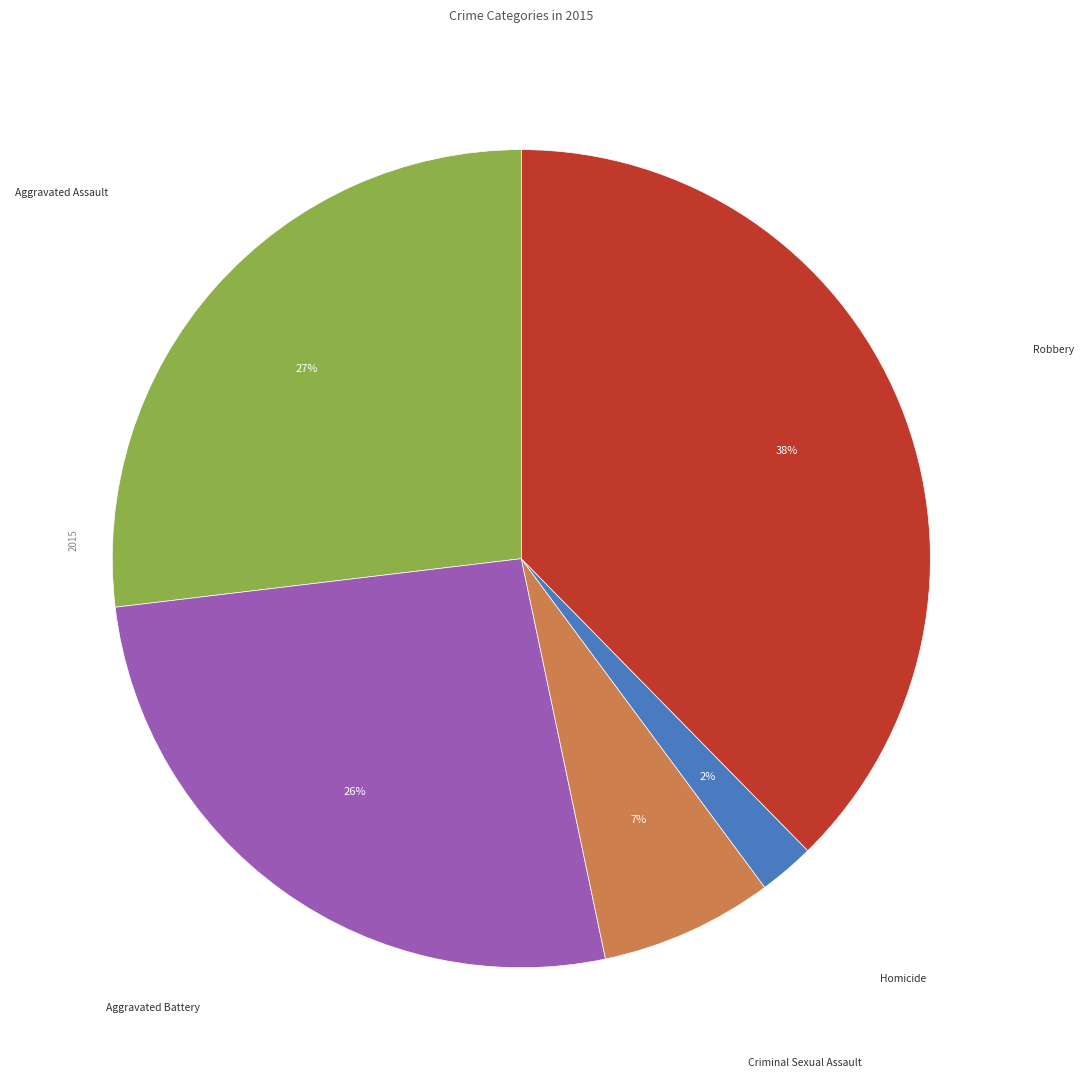

To the nearest percent, what percentage of the pie is Homicide?

2%